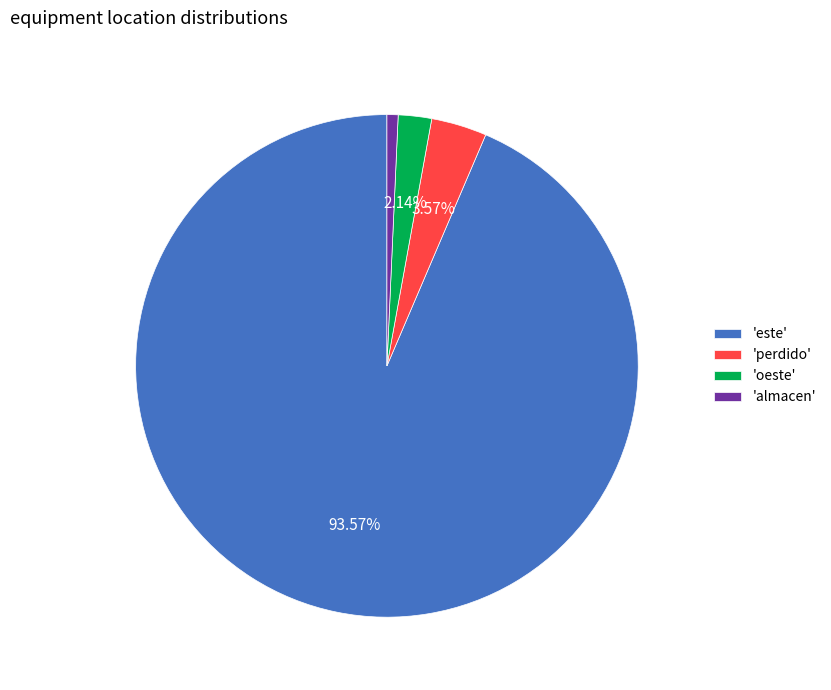

What is the majority slice?

'este'